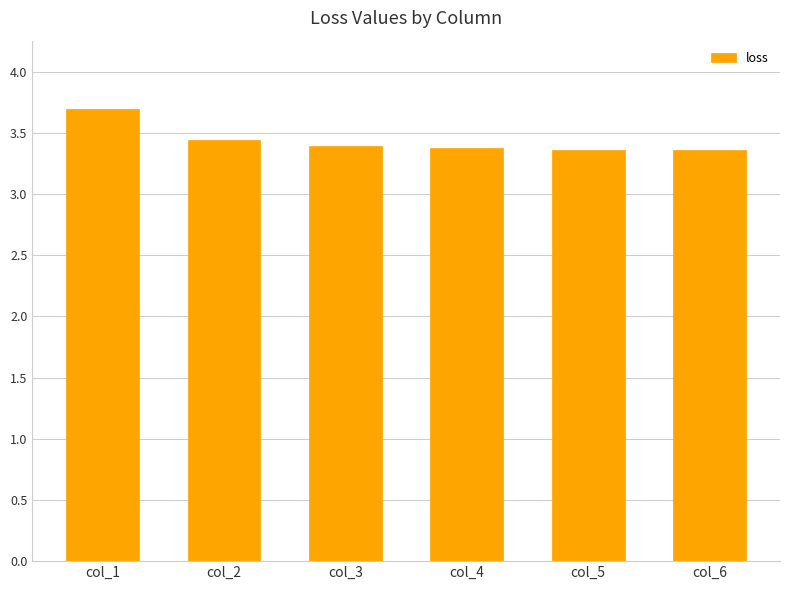

What is the maximum value shown in the chart?

3.7